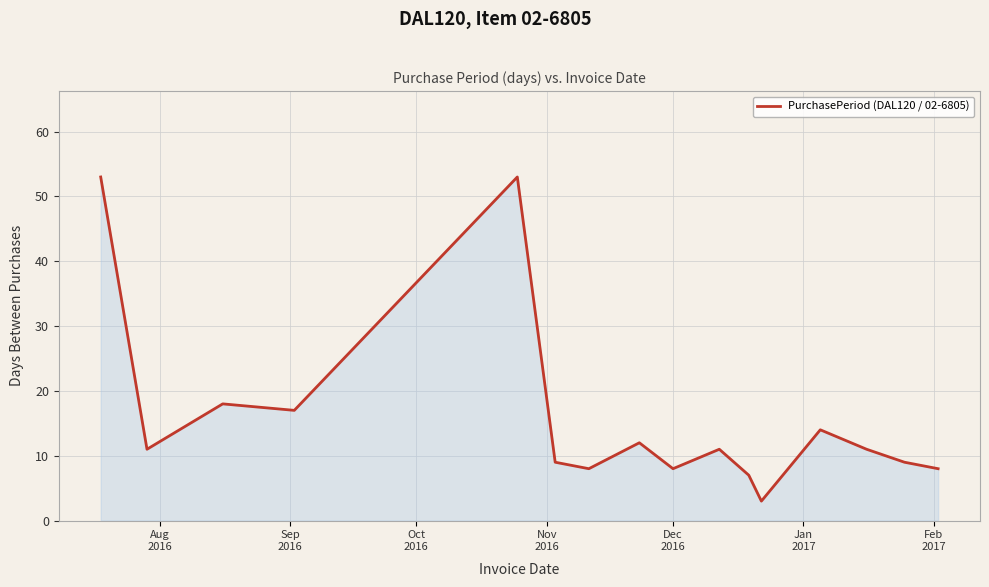

What is the smallest value displayed?

3